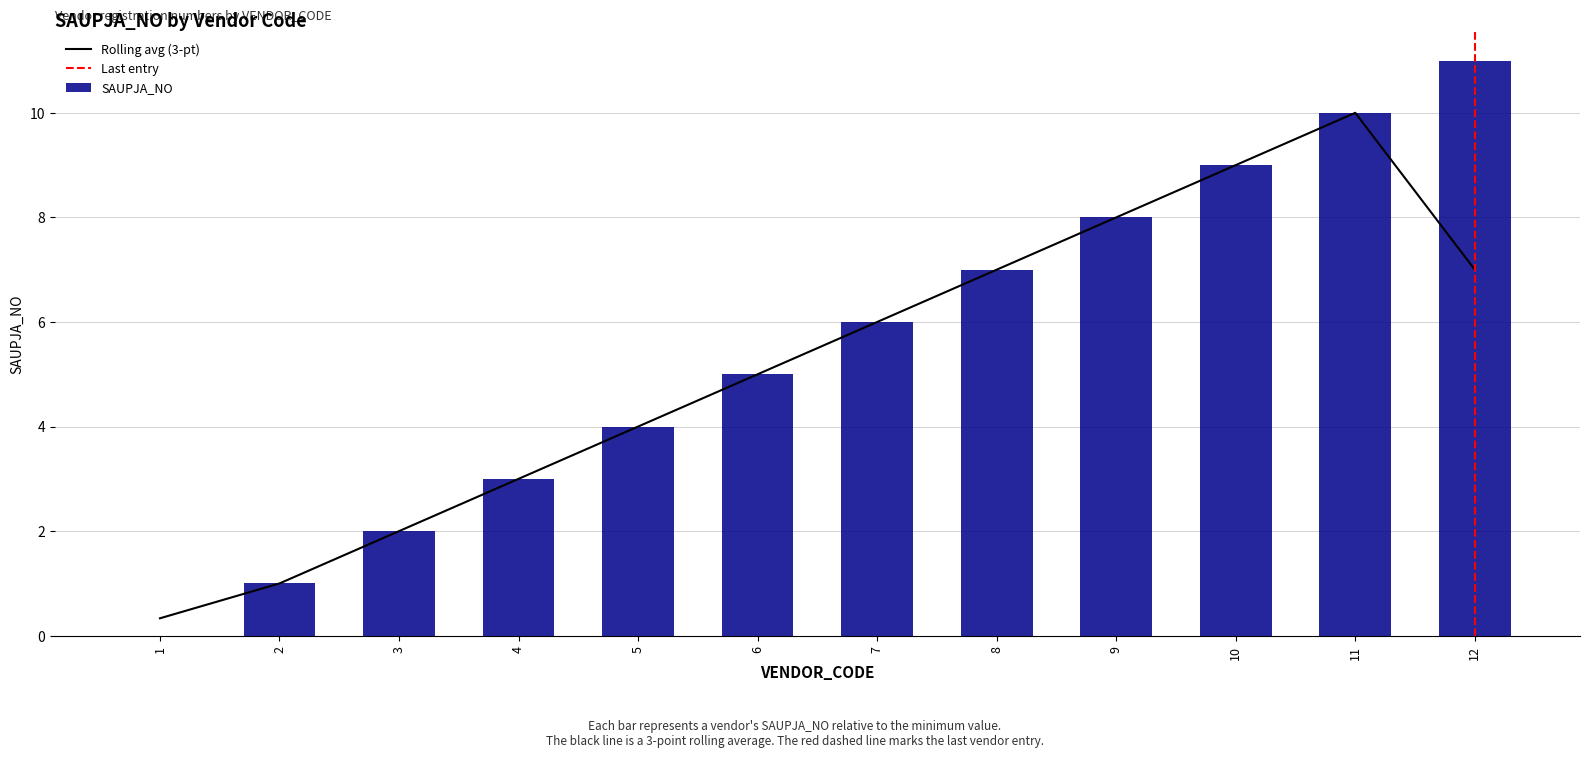

Rank the categories by value from lowest to highest.

1, 2, 3, 4, 5, 6, 7, 8, 9, 10, 11, 12